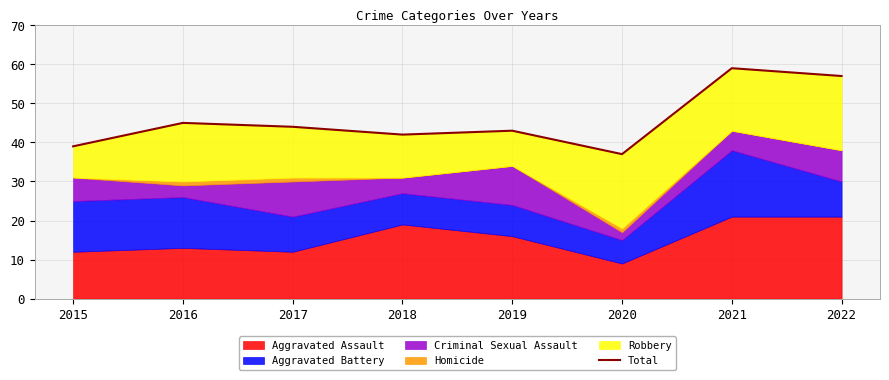

What is the smallest value displayed?

37